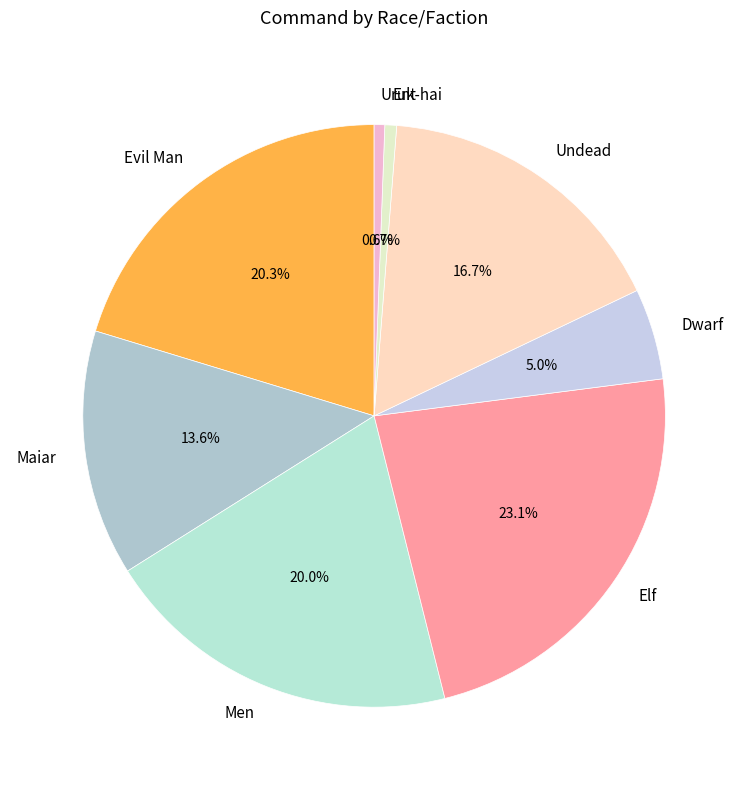

What portion of the pie excludes Elf?

76.9%